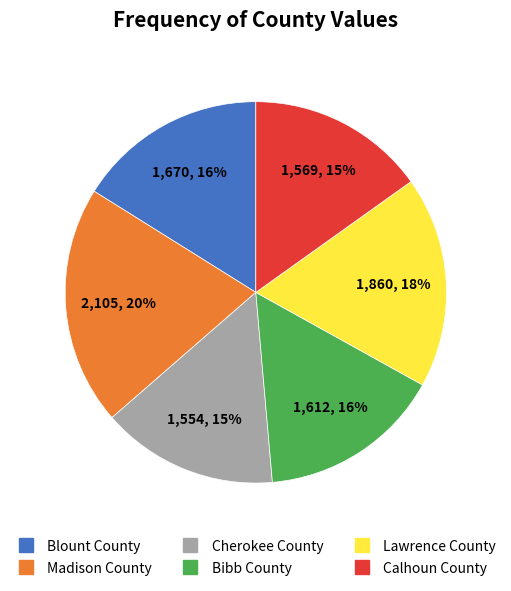

What percentage is the Bibb County slice, to the nearest percent?

16%